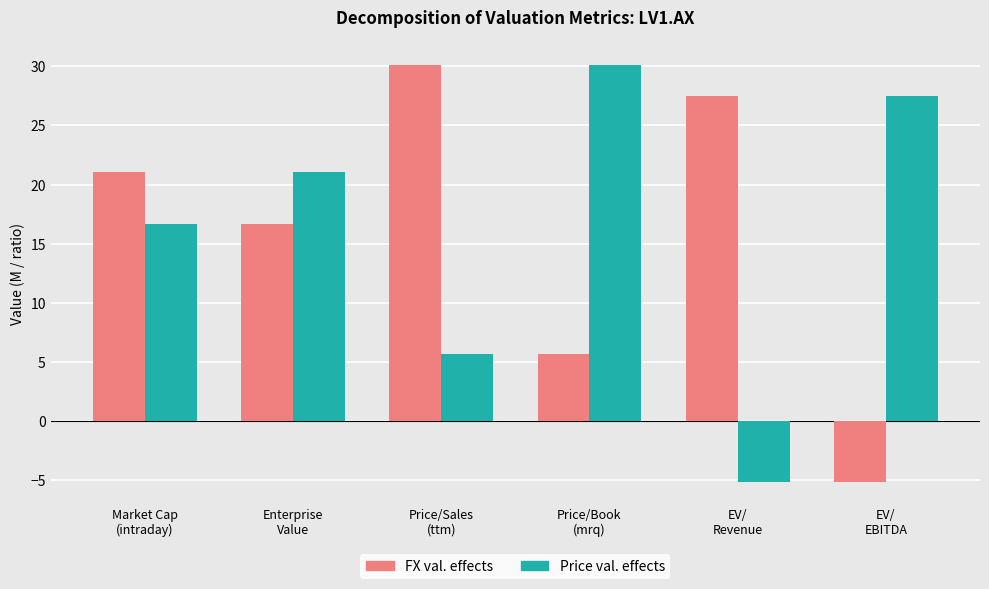

Reading left to right, what are all the values shown in this chart?

FX val. effects: 21.1	16.7	30.1	5.7	27.5	-5.2
Price val. effects: 16.7	21.1	5.7	30.1	-5.2	27.5